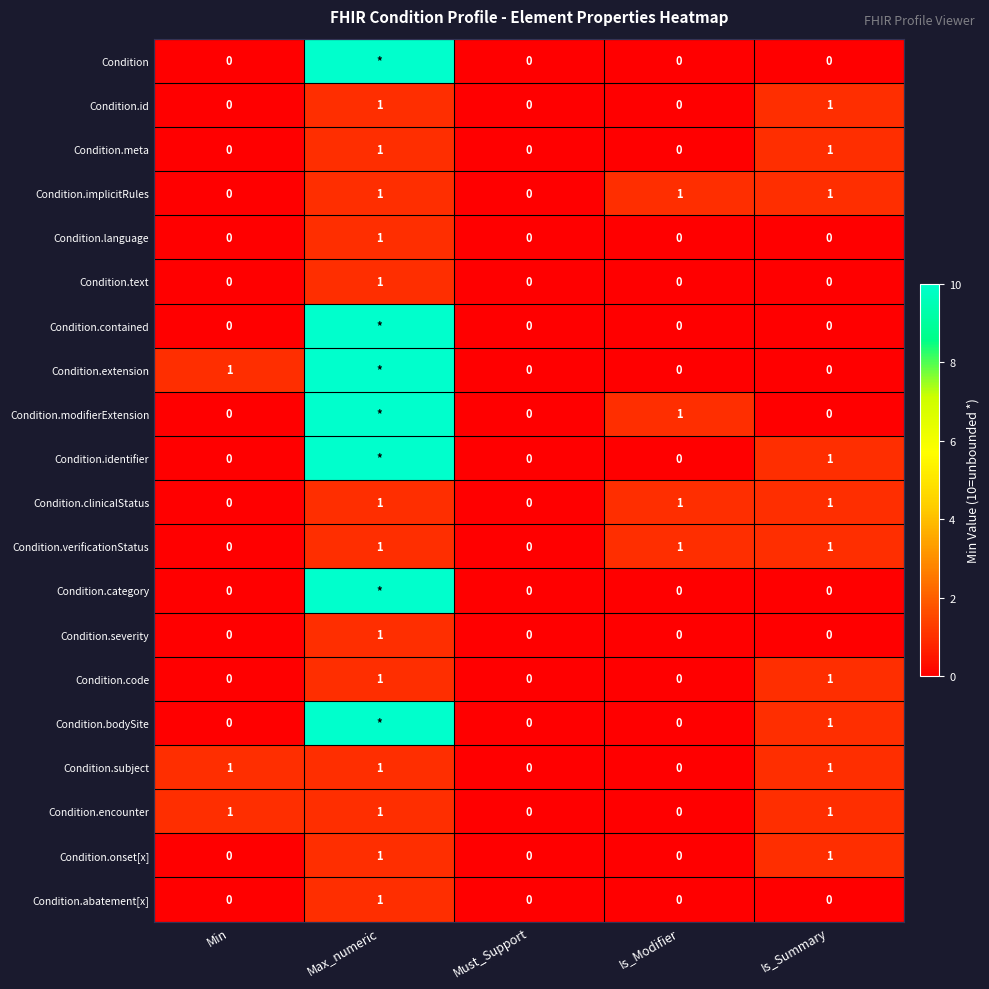

The Condition.id series shows 0 at Min. True or false?

True